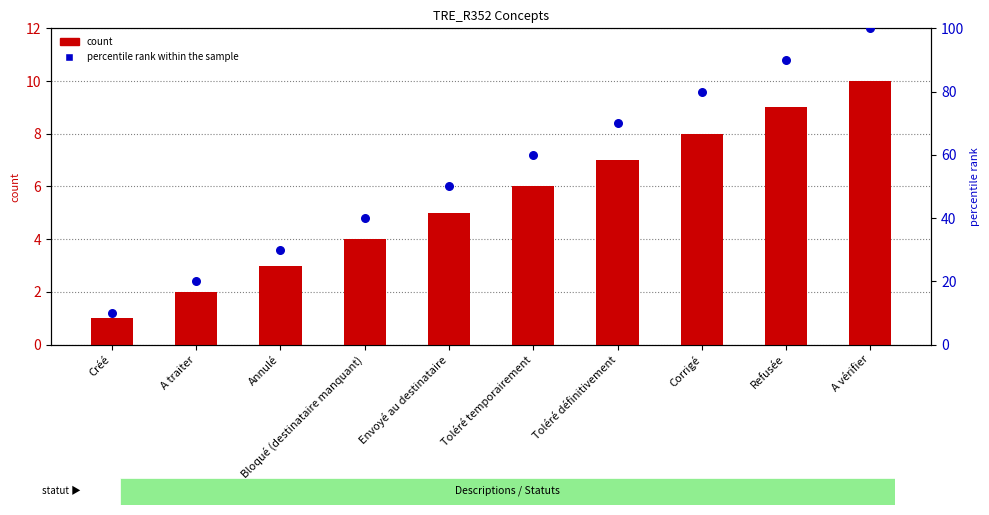

Which series has the largest Y range (max minus min)?

percentile rank within the sample